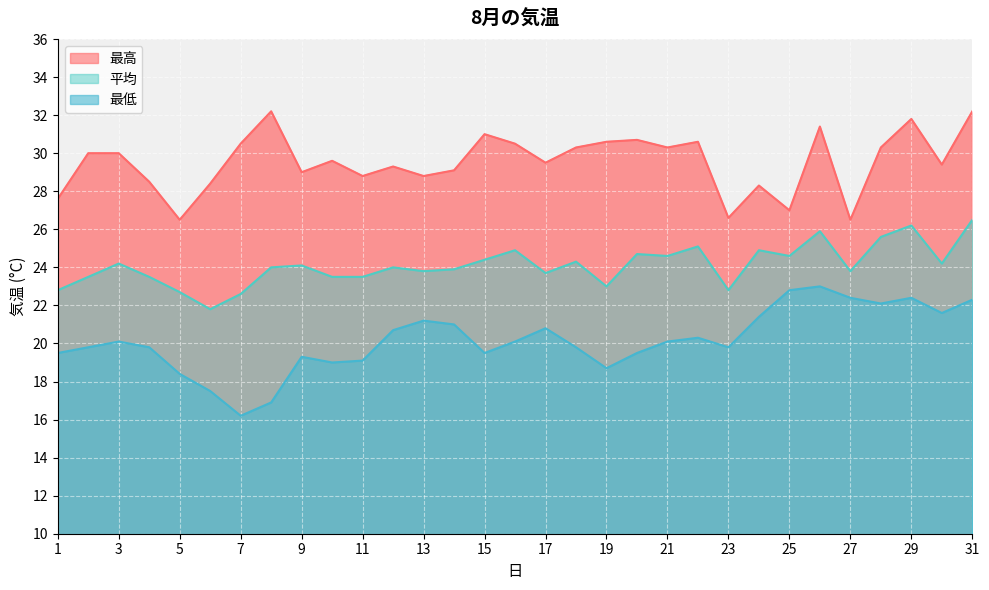

How many data points in 最低 are less than 20?

15